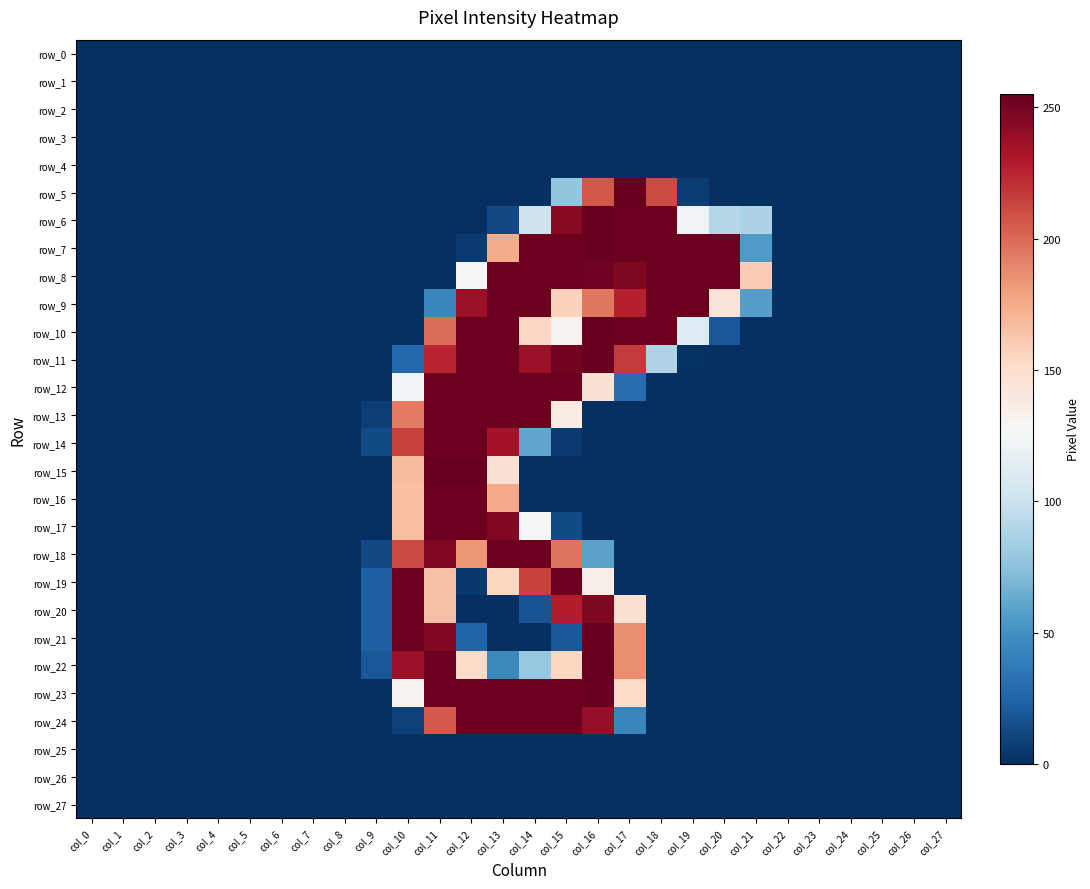

Between col_13 and col_4, which is larger?

col_13